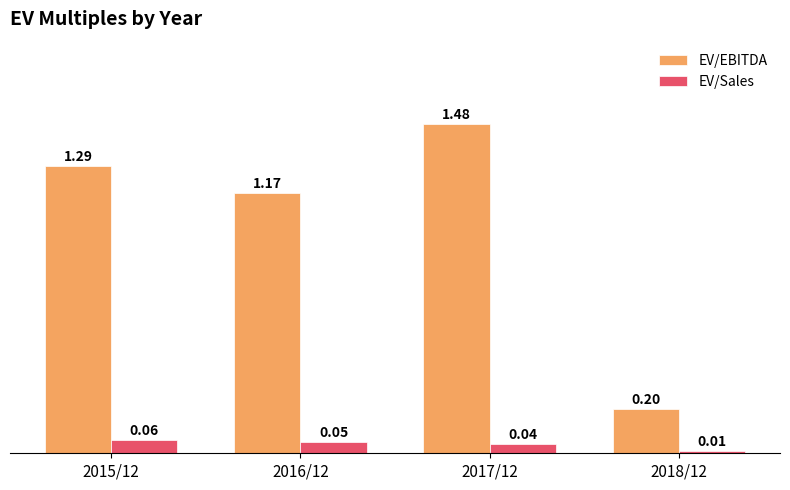

Does the chart contain any negative values?

No